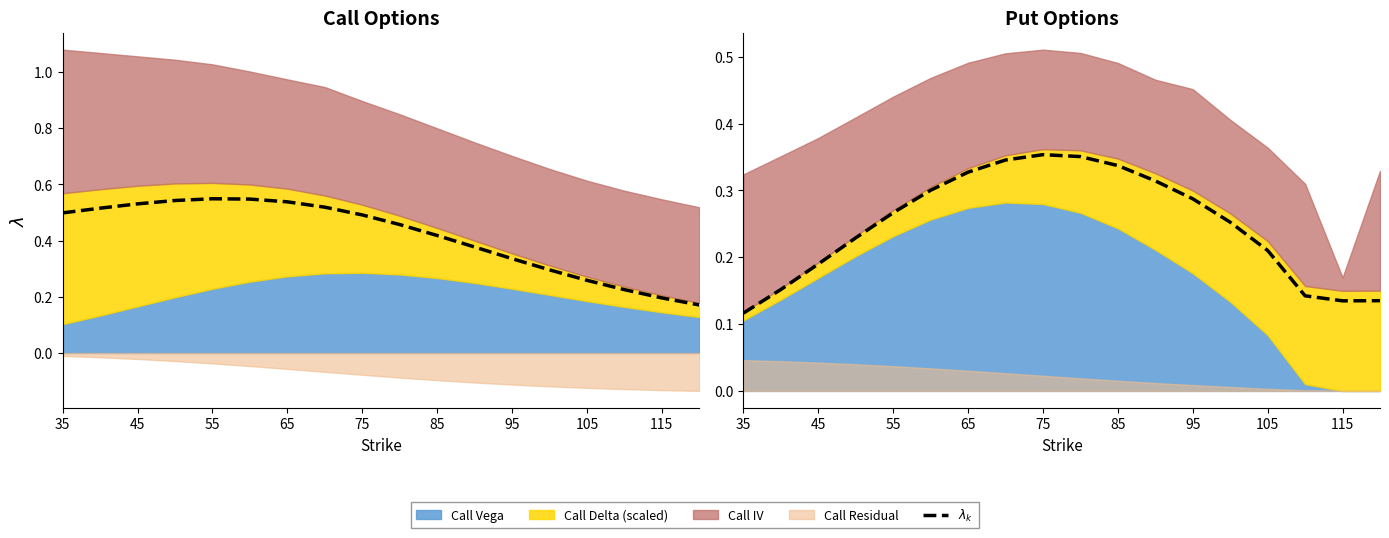

What is the approximate value at 65?

0.2